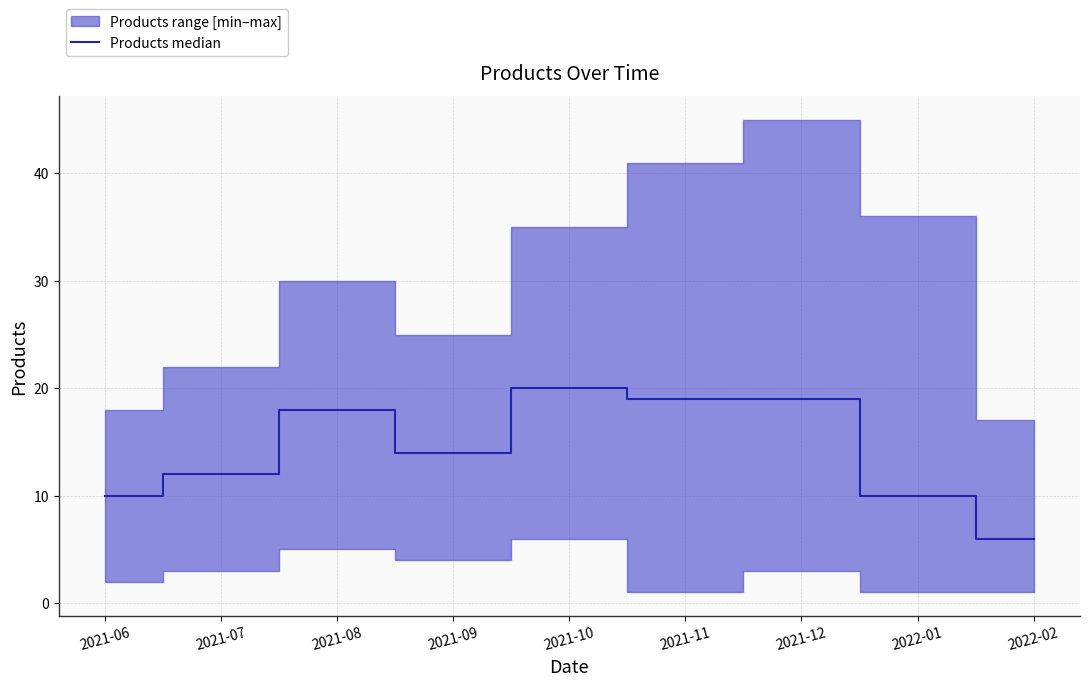

How many data points does each series have?

9